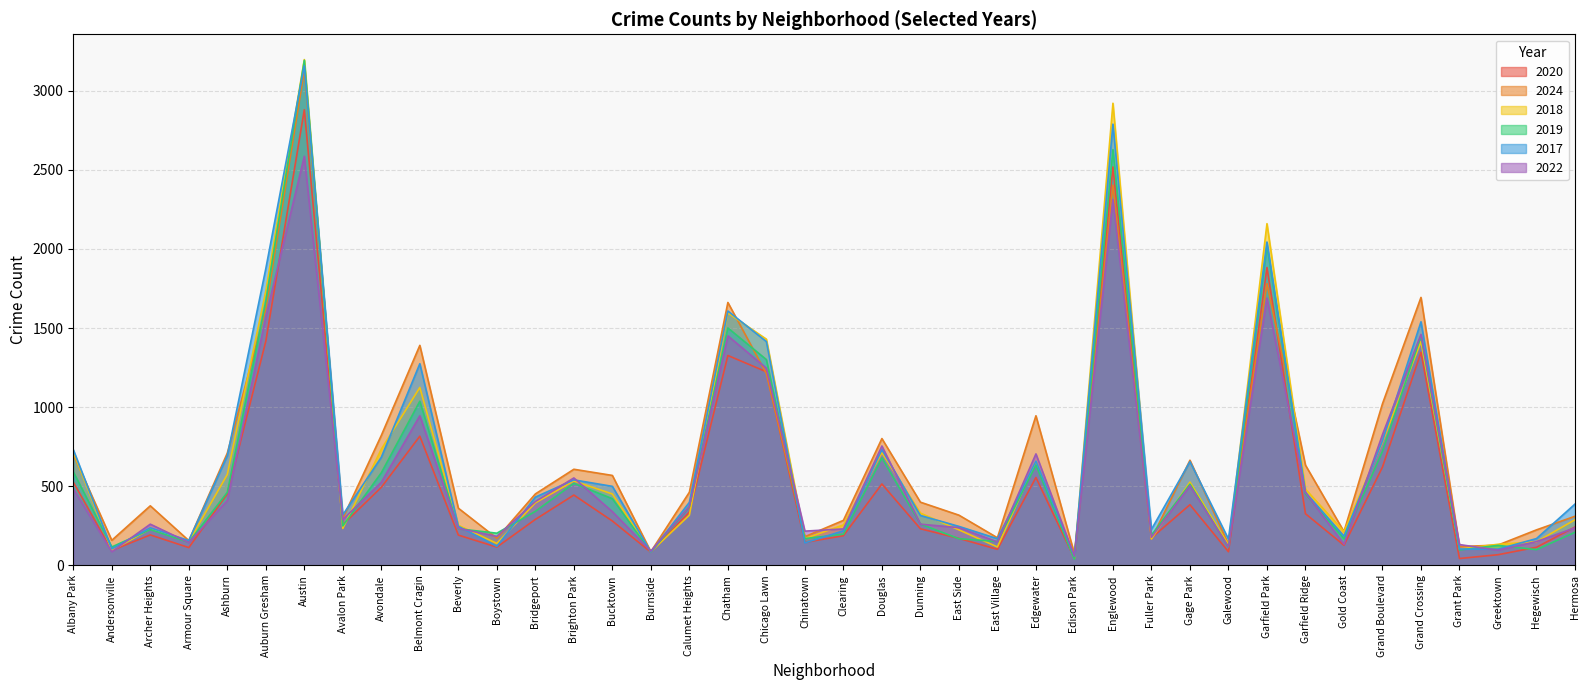

Rank the series by their maximum value, from lowest to highest.

2022, 2020, 2024, 2017, 2019, 2018